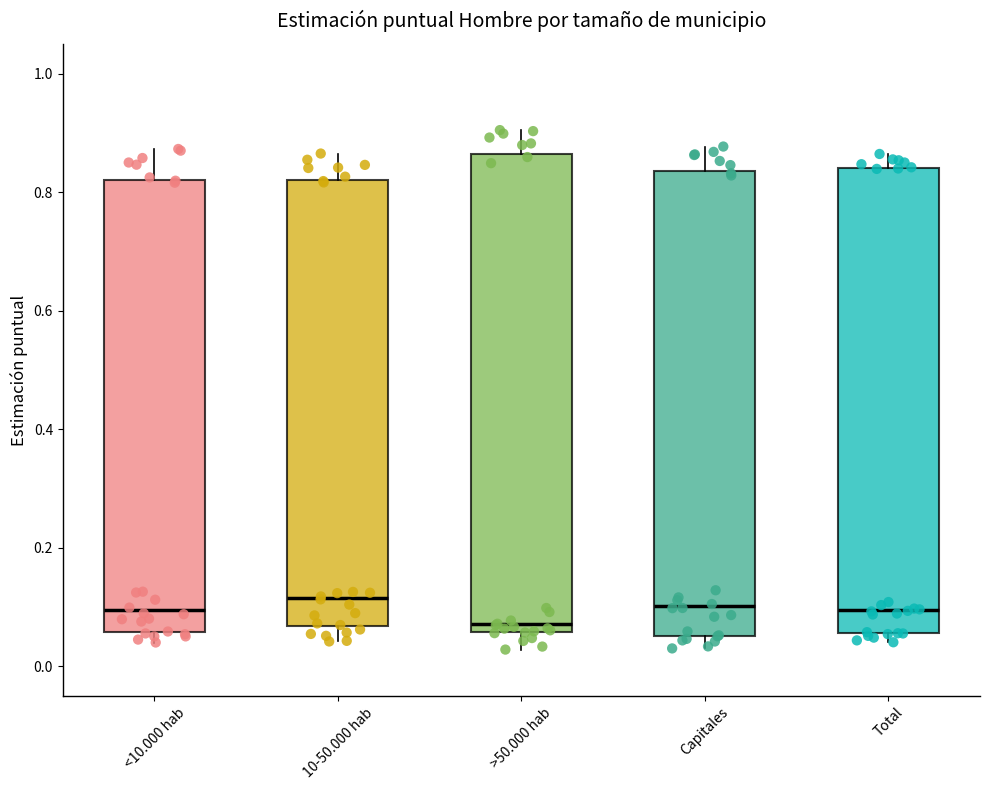

Reading left to right, transcribe this box plot: for each box, give where its median line is, the range the box spans, and where its two whiskers end, as read against the y-axis. The values are not printed on the chart, so give them approximately, as read against the axis.

<10.000 hab: median 0.10, box 0.06 to 0.82, whiskers 0.04 to 0.88
10-50.000 hab: median 0.12, box 0.06 to 0.82, whiskers 0.04 to 0.86
>50.000 hab: median 0.08, box 0.06 to 0.86, whiskers 0.02 to 0.90
Capitales: median 0.10, box 0.06 to 0.84, whiskers 0.04 to 0.88
Total: median 0.10, box 0.06 to 0.84, whiskers 0.04 to 0.86